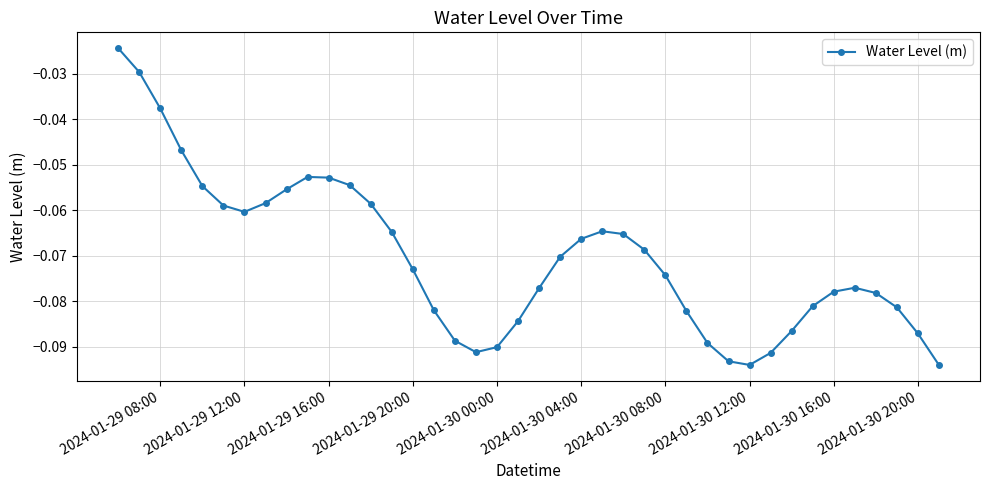

How many interior local peaks (higher than both neighbors) does the data have?

3